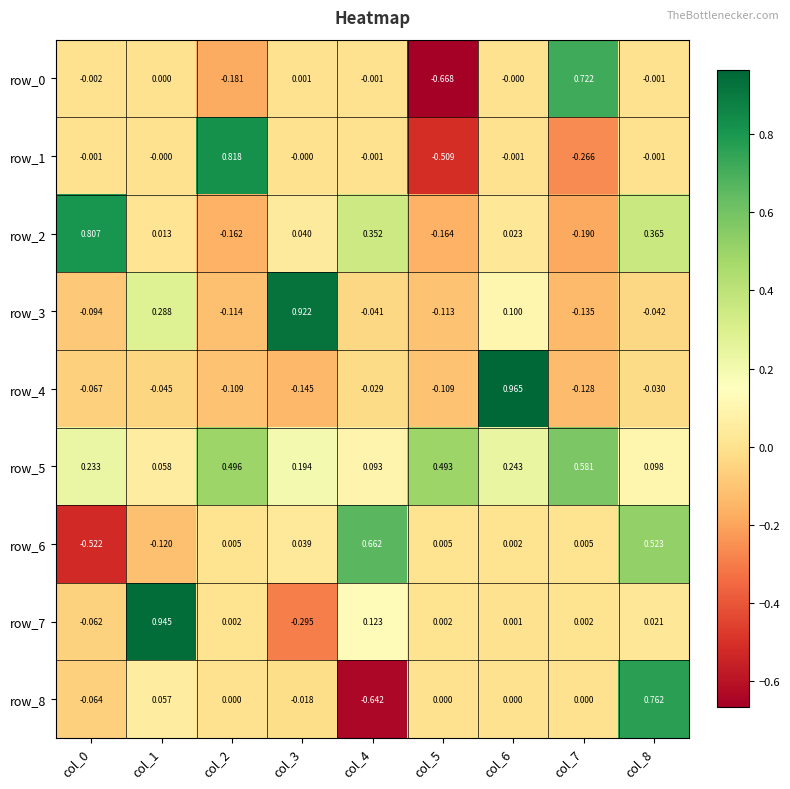

At how many categories does at least one series exceed 0?

9